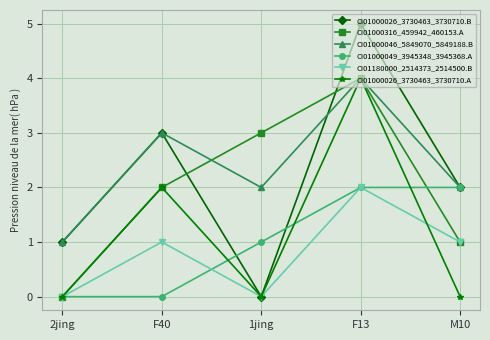

How many values in CI01000026_3730463_3730710.B are above zero?

4